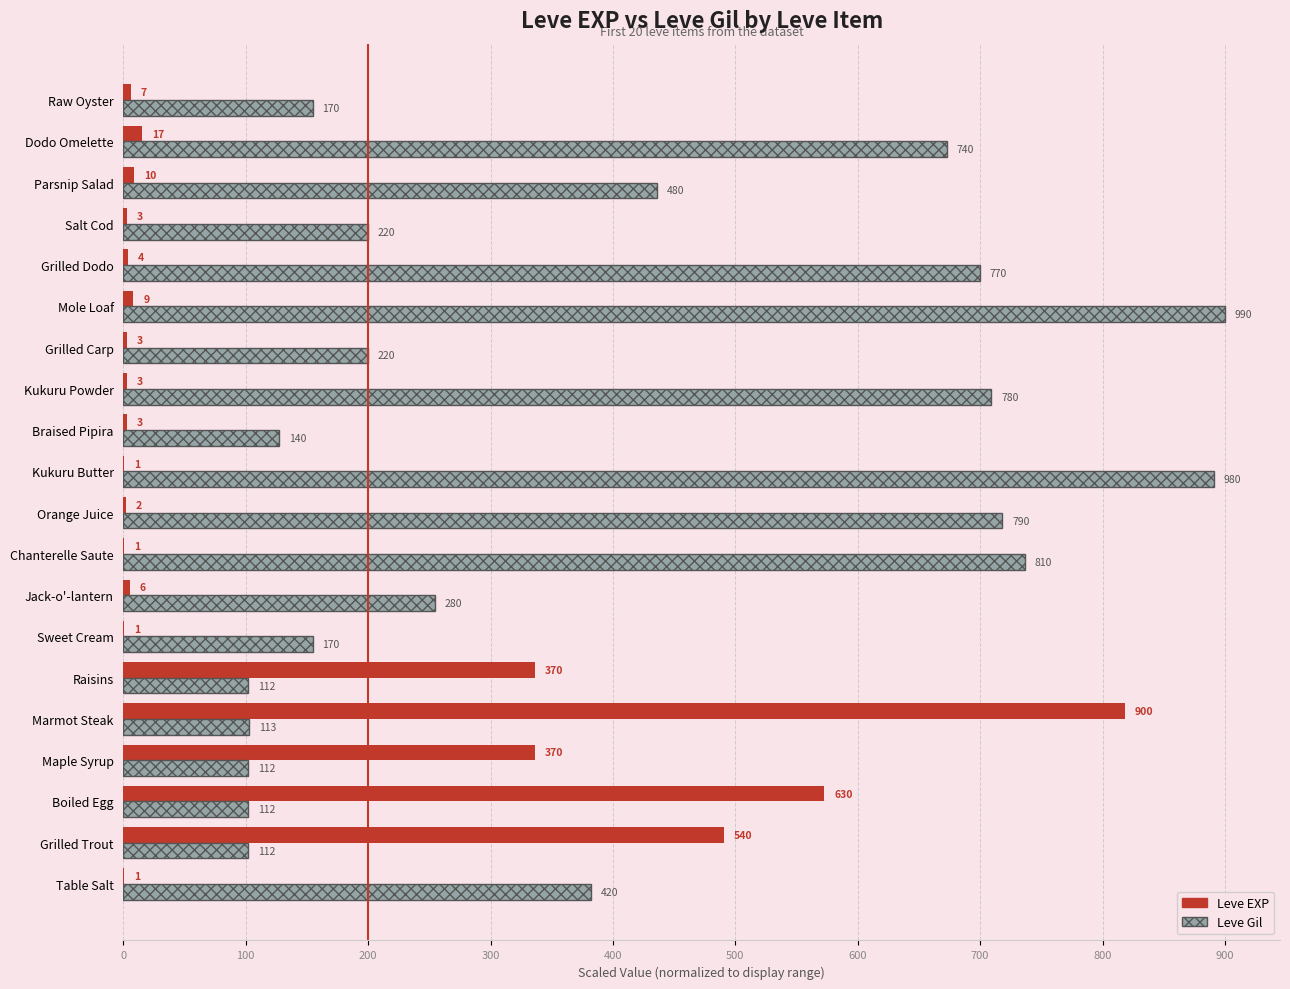

Reading right to left, transcribe all the data shown in this chart.

Leve EXP: 6.4	15.5	9.1	2.7	3.6	8.2	2.7	2.7	2.7	0.9	1.8	0.9	5.5	0.9	336.4	818.2	336.4	572.7	490.9	0.9
Leve Gil: 154.5	672.7	436.4	200.0	700.0	900.0	200.0	709.1	127.3	890.9	718.2	736.4	254.5	154.5	101.8	102.7	101.8	101.8	101.8	381.8